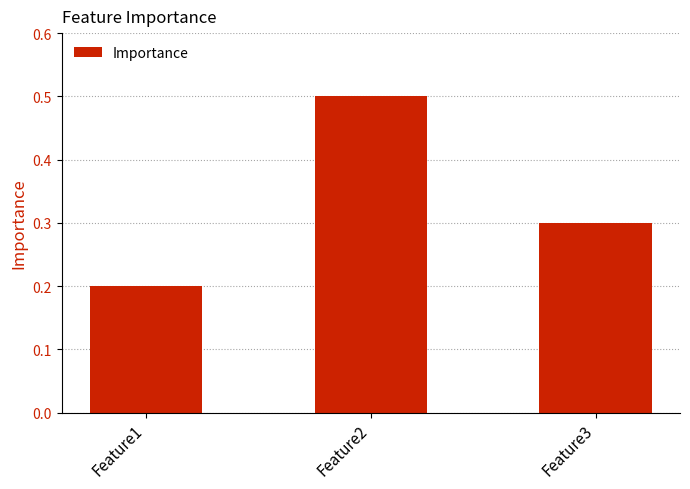

Count the values in the range 0 to 1.

3